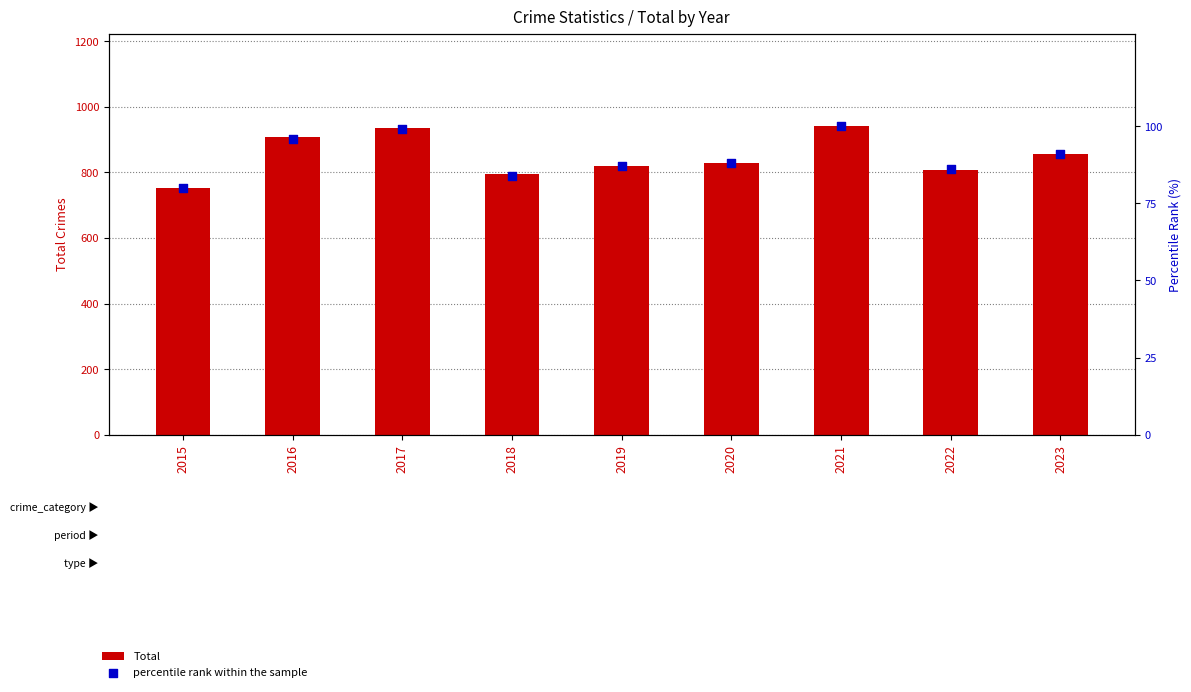

Which series contains the highest Y value?

Total